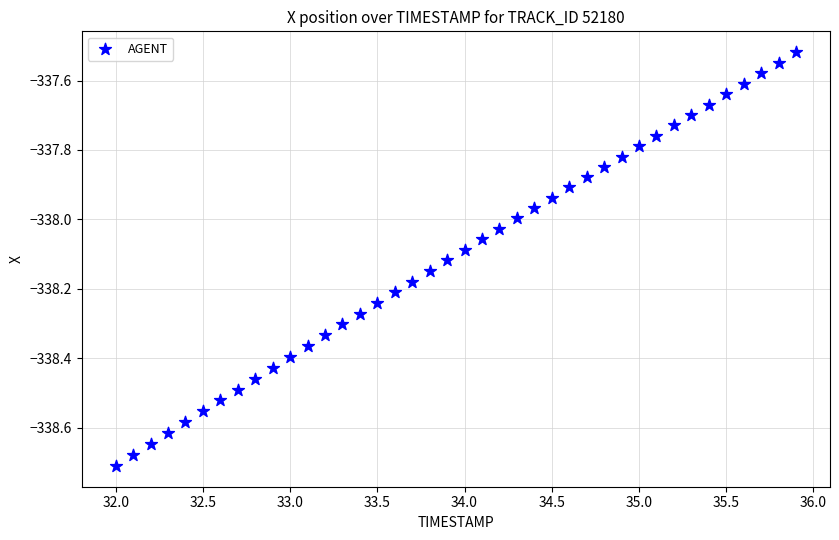

What is the range of X values (max minus min)?

3.9